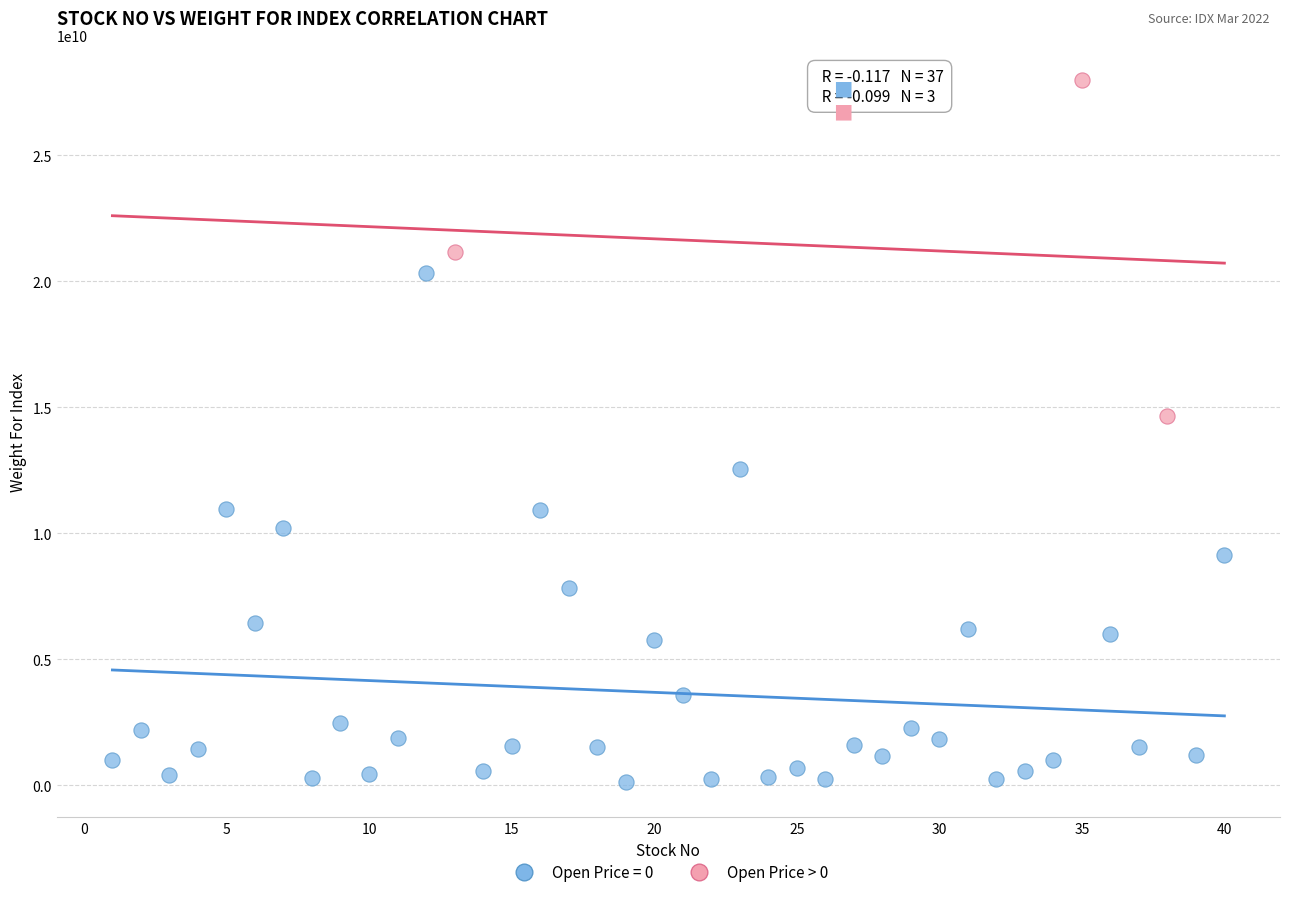

Which series has the largest Y range (max minus min)?

Open Price = 0